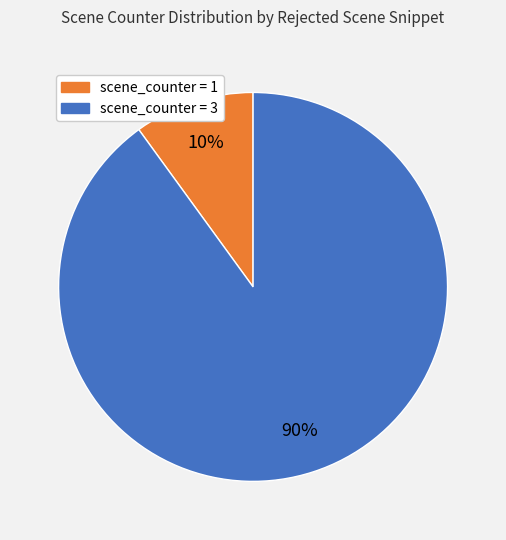

To the nearest percent, what is the average slice percentage?

50%